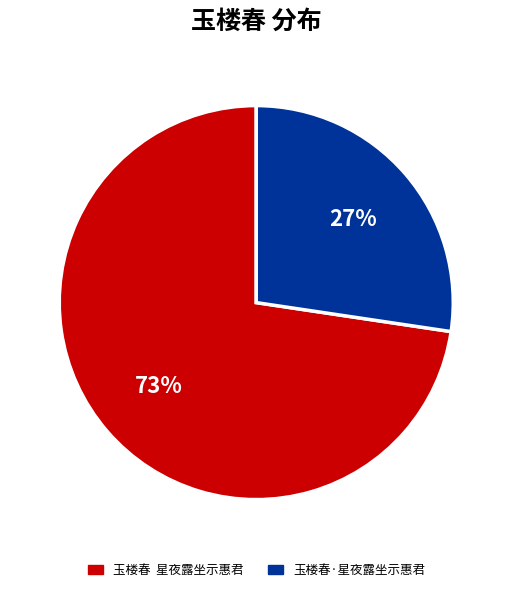

To the nearest percent, what portion does 玉楼春·星夜露坐示惠君 represent?

27%